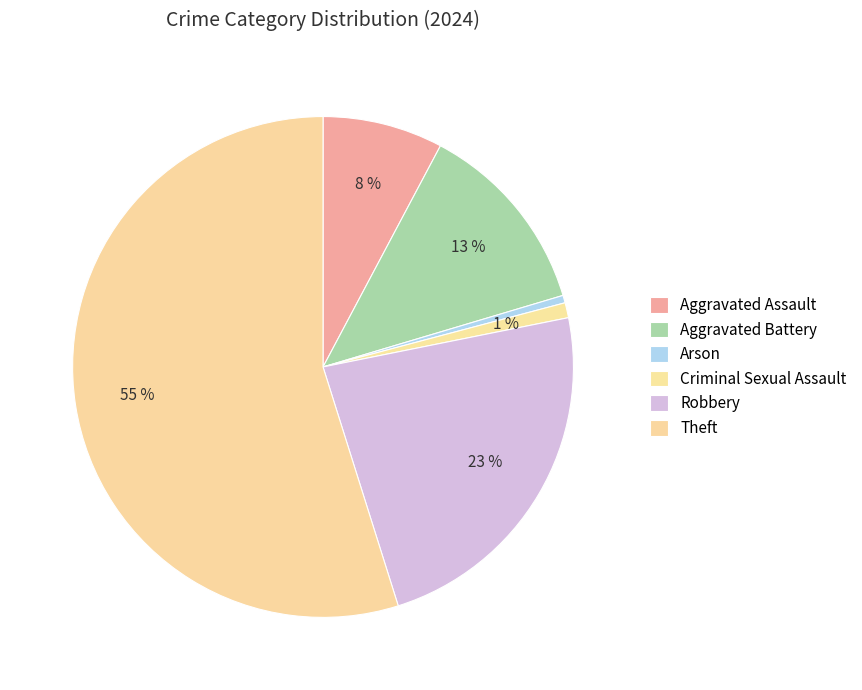

Count the number of slices in the pie.

6